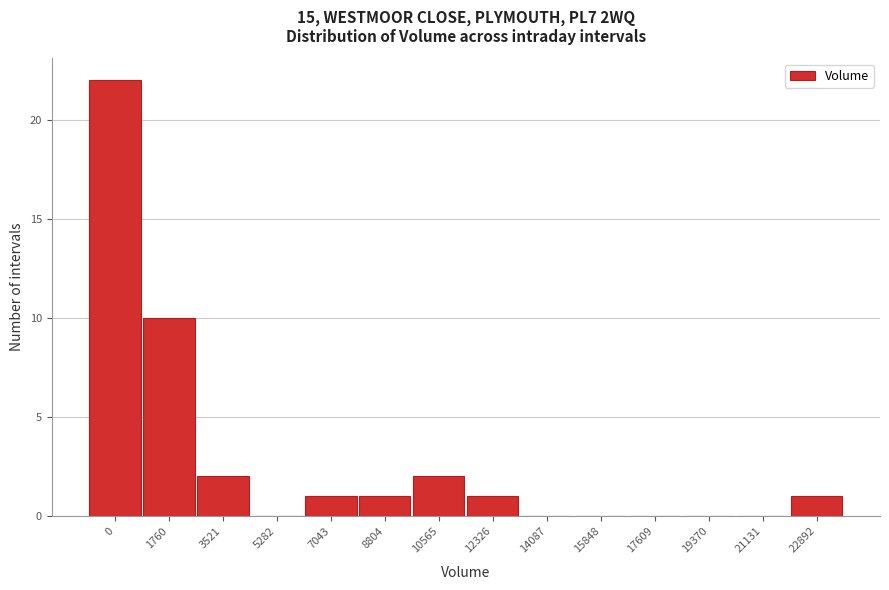

Reading left to right, what are all the values shown in this chart?

0=22	1760=10	3521=2	5282=0	7043=1	8804=1	10565=2	12326=1	14087=0	15848=0	17609=0	19370=0	21131=0	22892=1